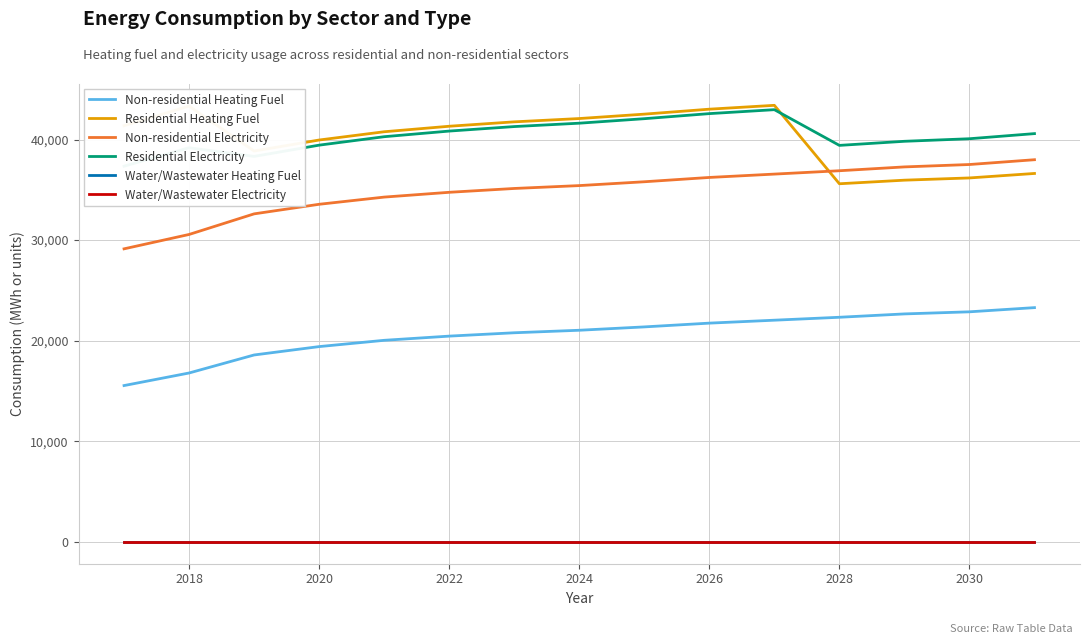

The Non-residential Electricity series shows 43709.3 at 2018. True or false?

False